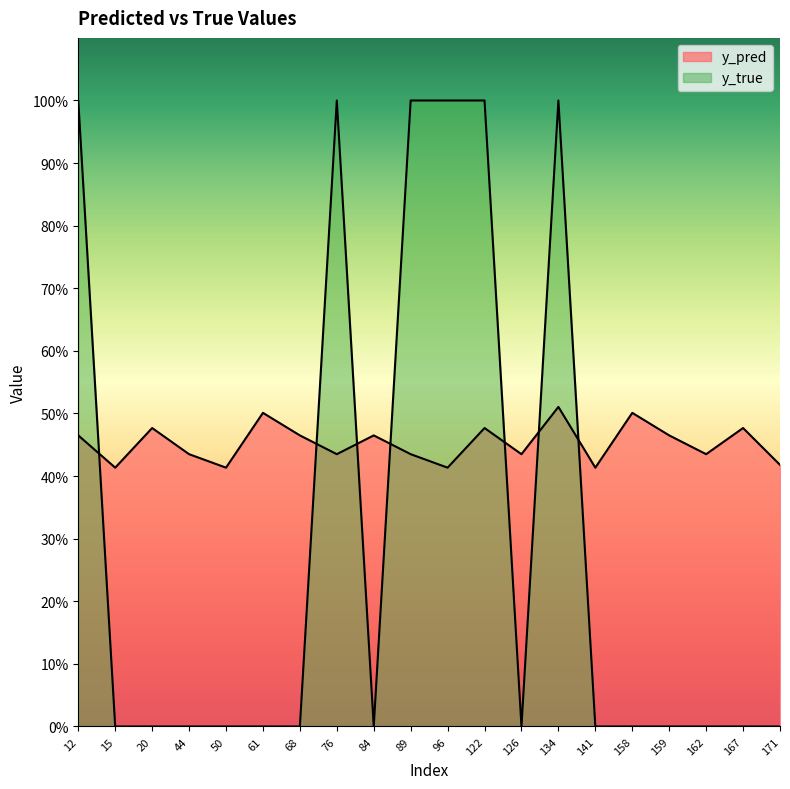

List the labels in order of y_true value, largest first.

12, 76, 89, 96, 122, 134, 15, 20, 44, 50, 61, 68, 84, 126, 141, 158, 159, 162, 167, 171